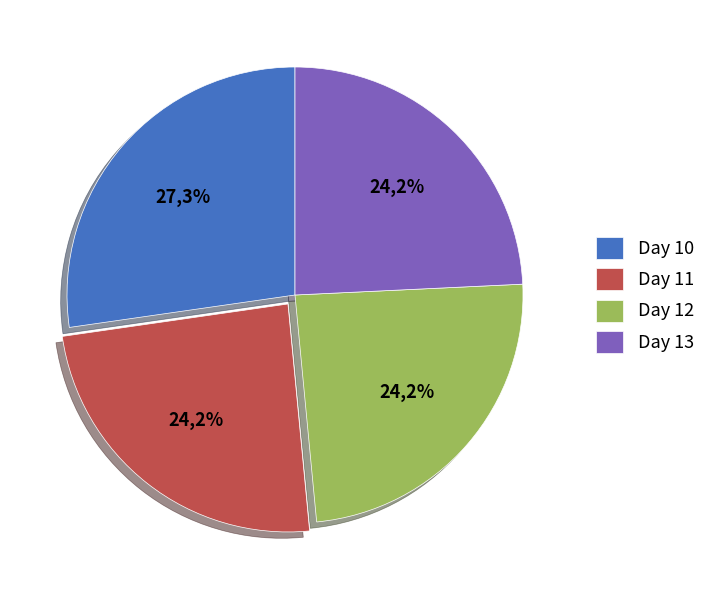

Is there any slice that represents more than half of the pie?

No